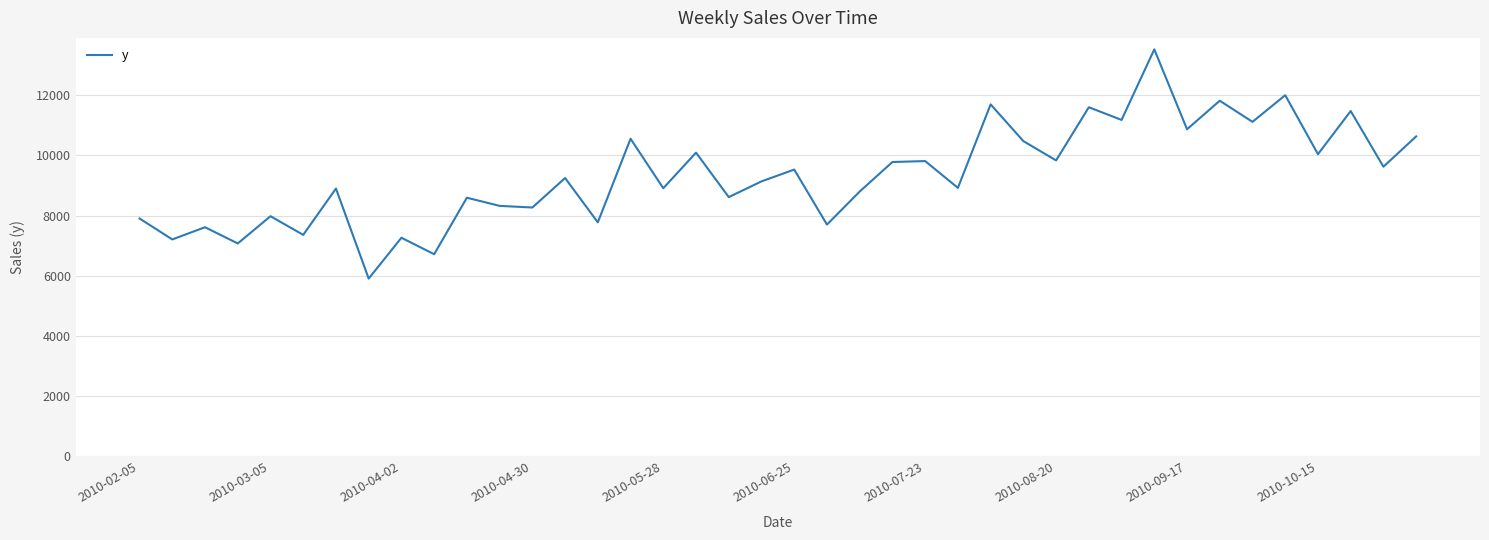

What is the difference between the maximum and minimum values?

7616.9